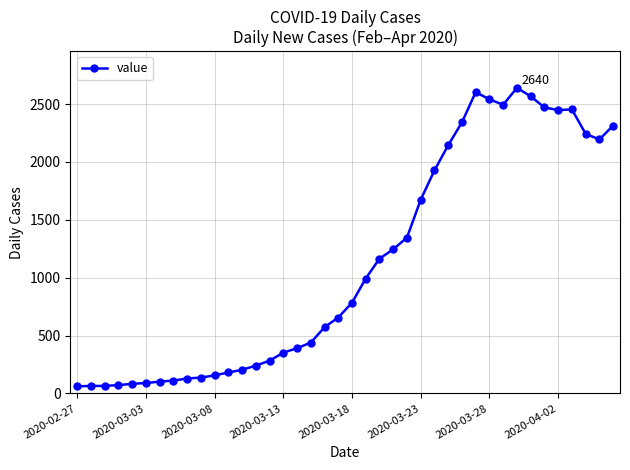

True or false: there are more than 2 points higher than both neighbors.

True